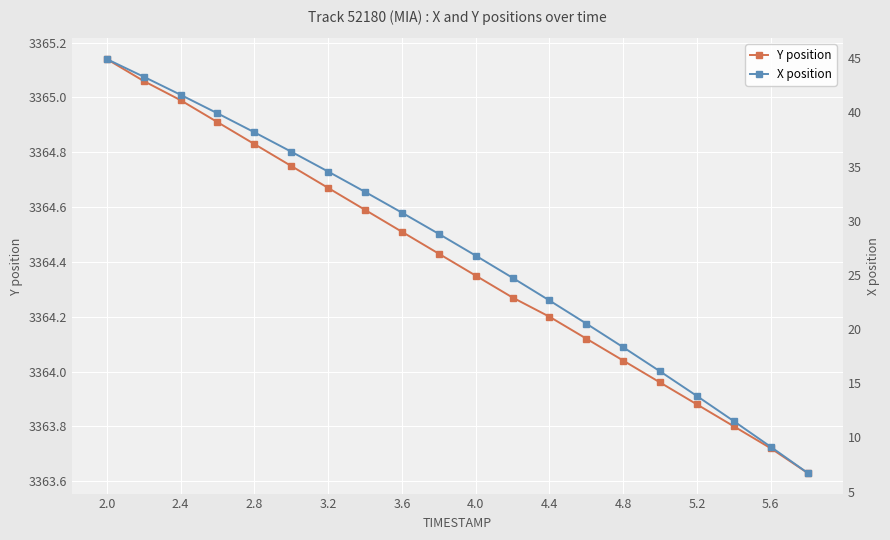

True or false: Y position has a value of 2077.1 at 5.2.

False